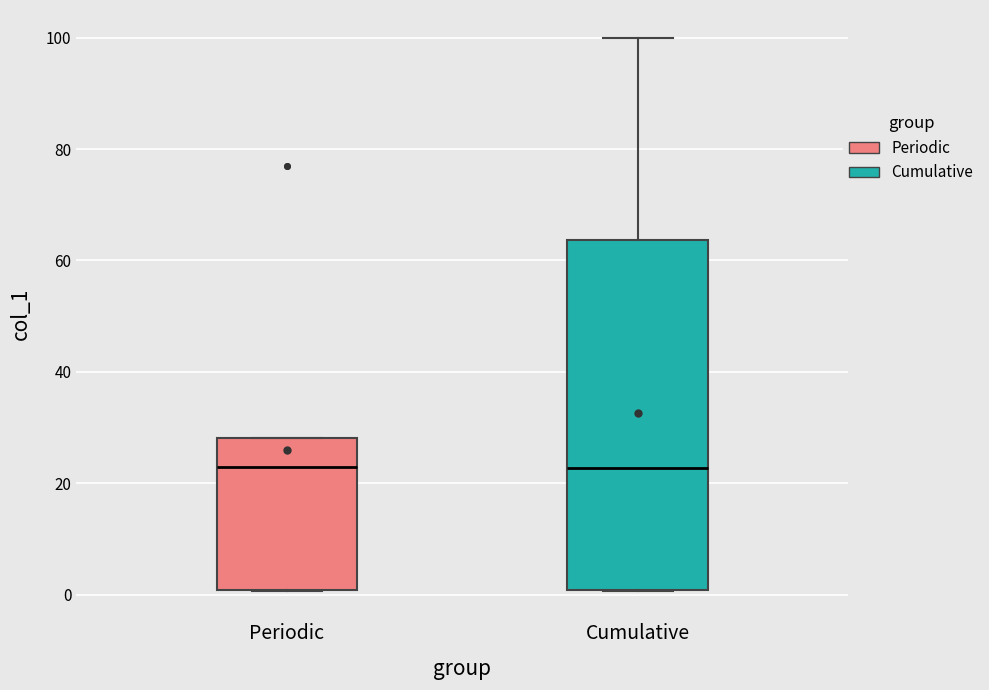

Reading left to right, read every box against the y-axis: the position of its median line, the range the box covers, and the ends of its whiskers. The values are not printed on the chart, so give them approximately, as read against the axis.

Periodic: median 22, box 0 to 28, whiskers 0 to 28
Cumulative: median 22, box 0 to 64, whiskers 0 to 100